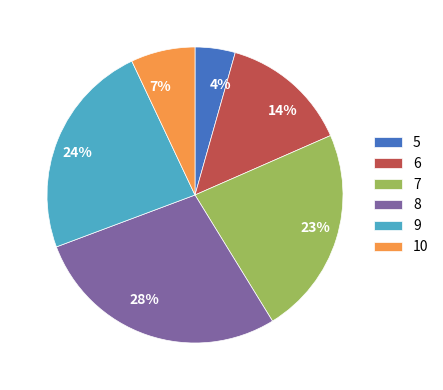

To the nearest percent, what percentage of the pie is 10?

7%